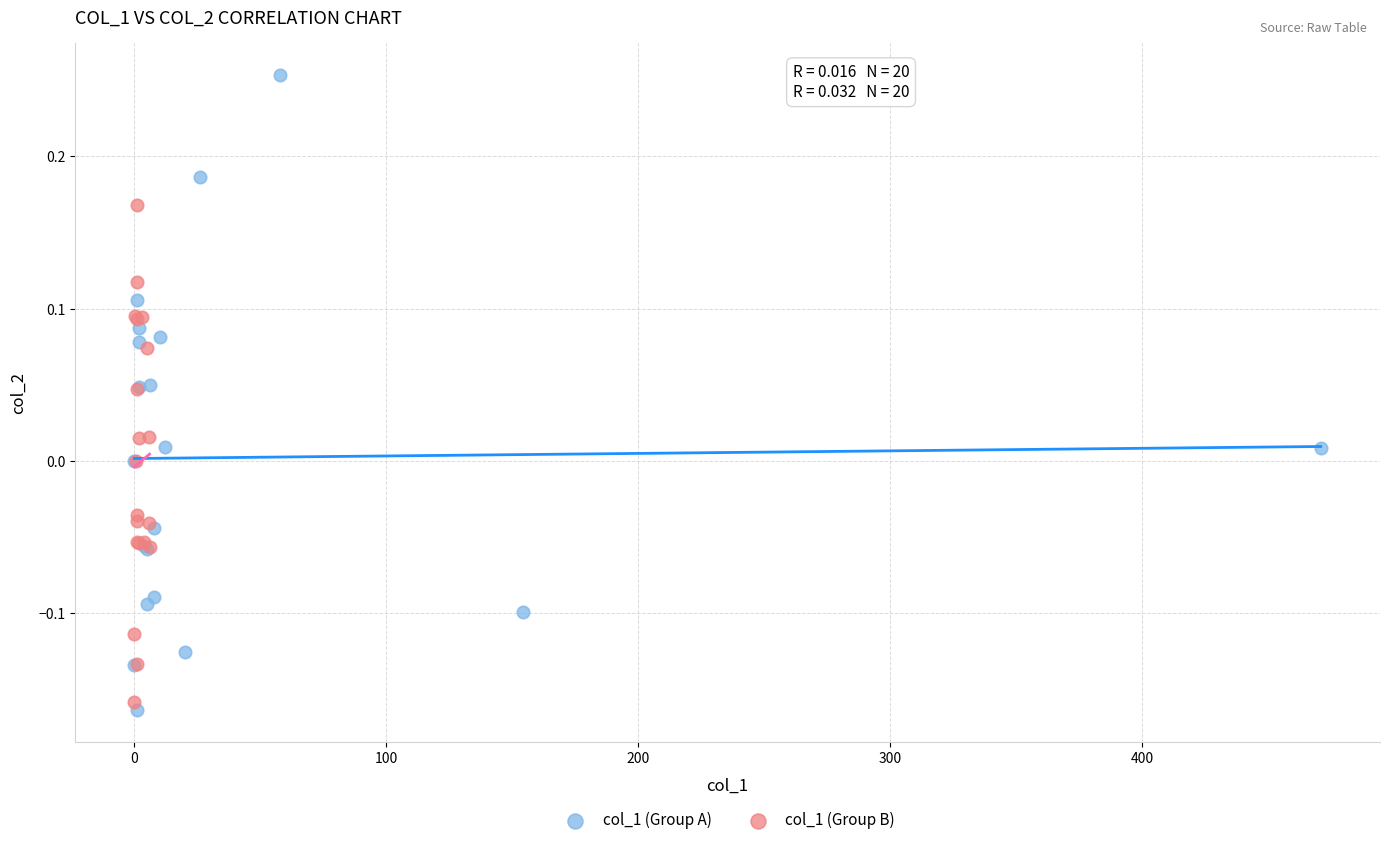

Which series has the widest spread of Y values?

col_1 (Group A)